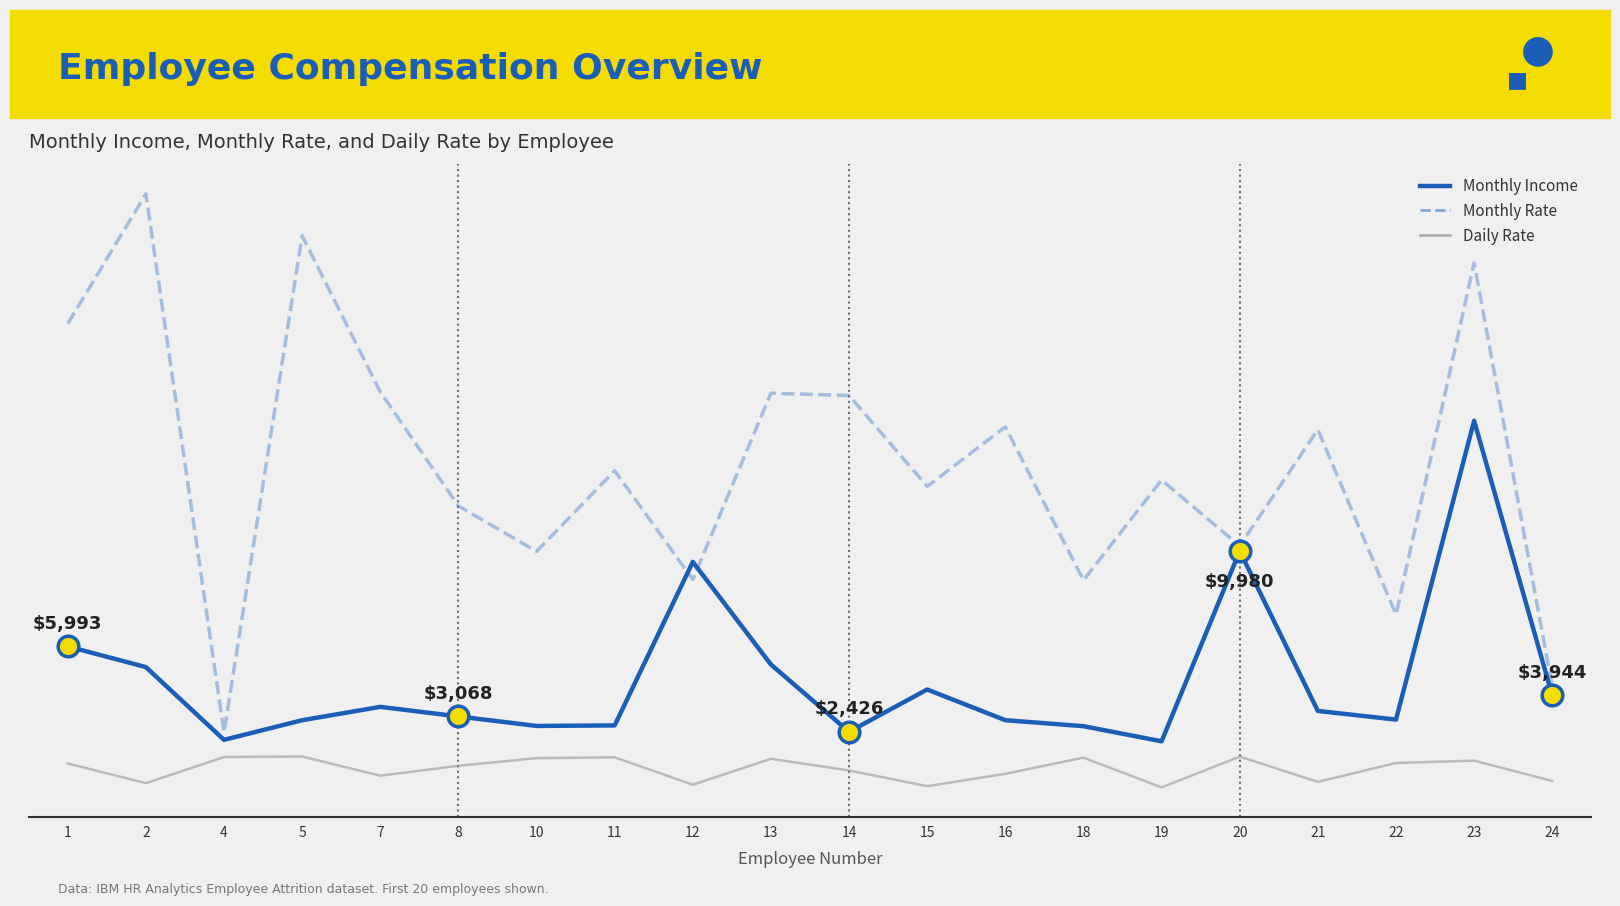

Is the value of Monthly Rate at 12 greater than the value of Daily Rate at 7?

Yes